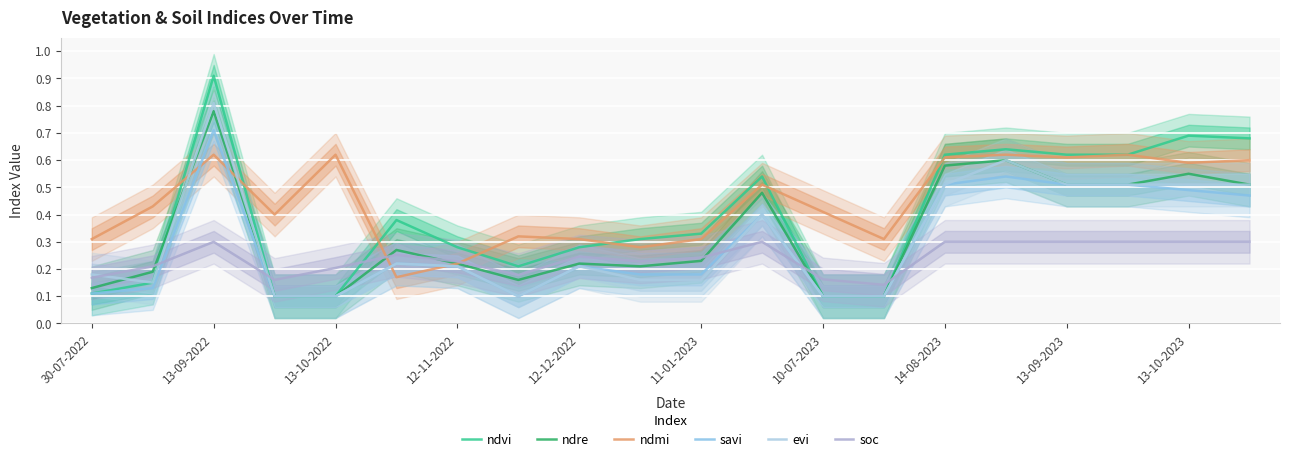

How many interior local peaks does the evi series have?

5